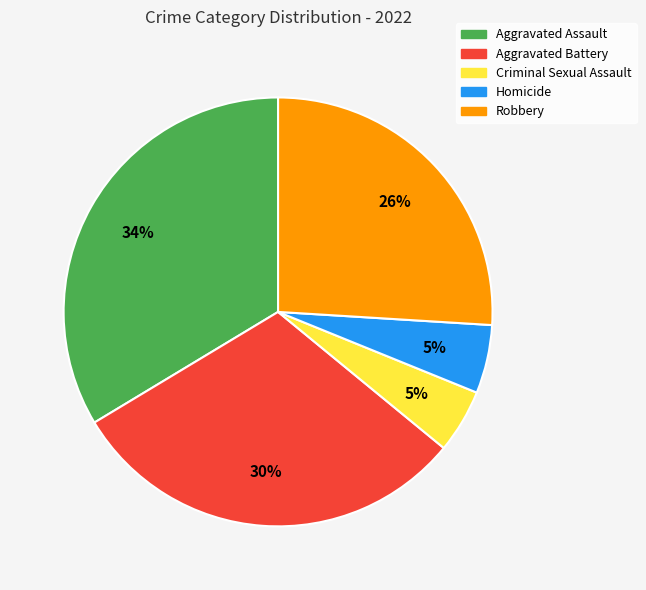

Which slice is the largest?

Aggravated Assault